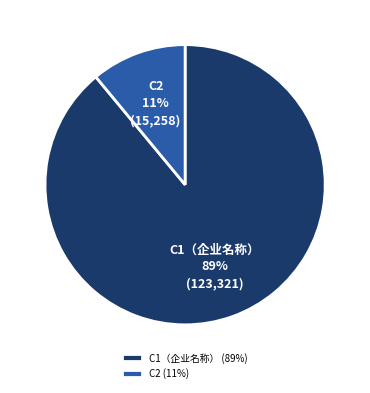

The C2 slice represents 21% of the pie. True or false?

False